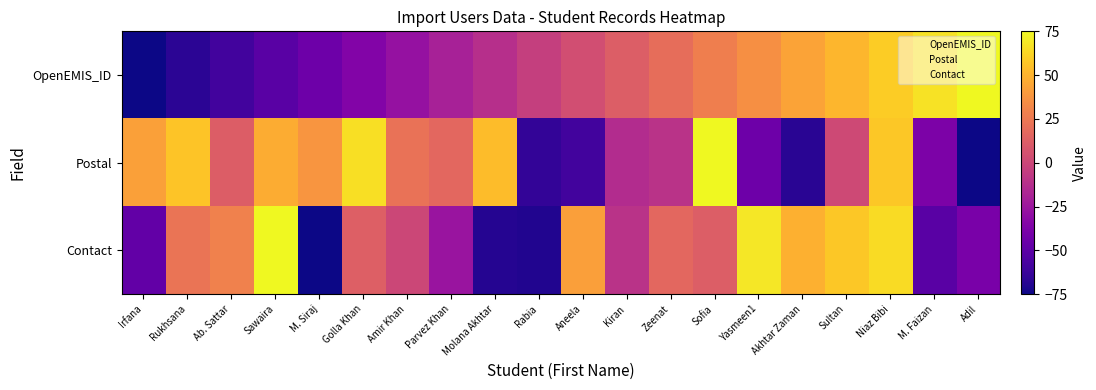

Between M. Siraj and Amir Khan, which series saw the biggest shift?

Contact